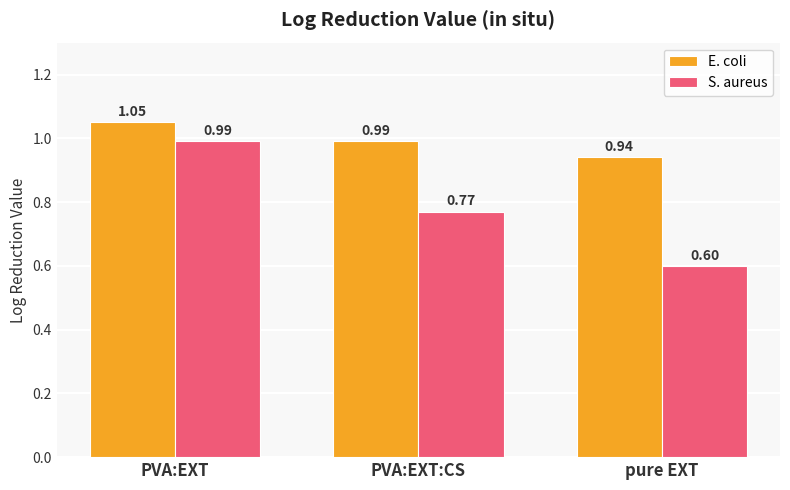

What is the difference between the highest and lowest values at PVA:EXT?

0.1